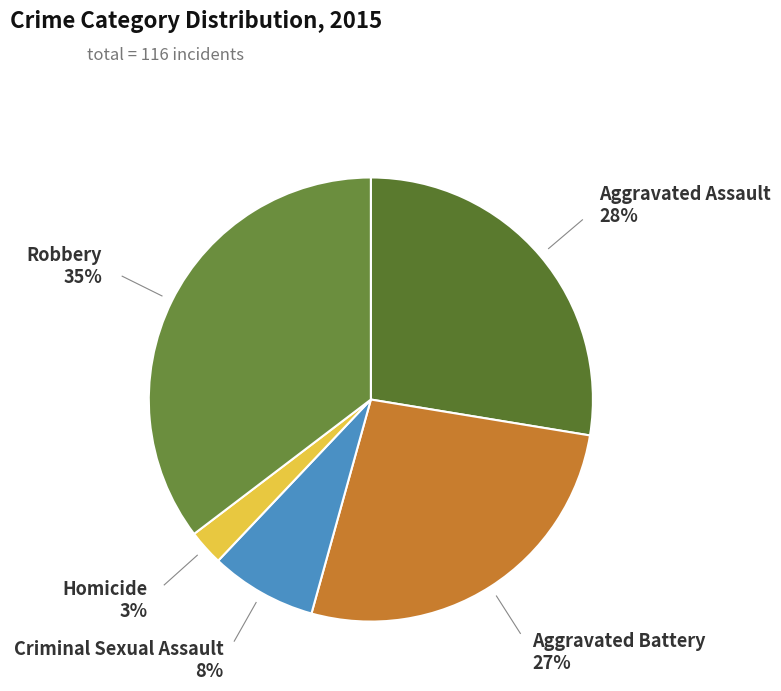

To the nearest percent, what percentage of the pie is Aggravated Battery?

27%